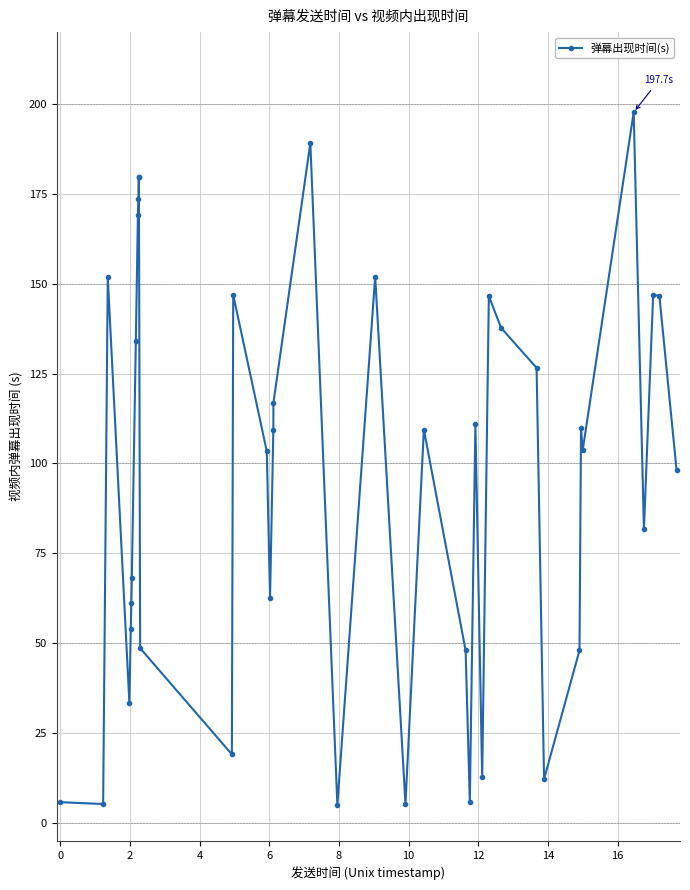

What is the value of the 39th point from the left?

146.6